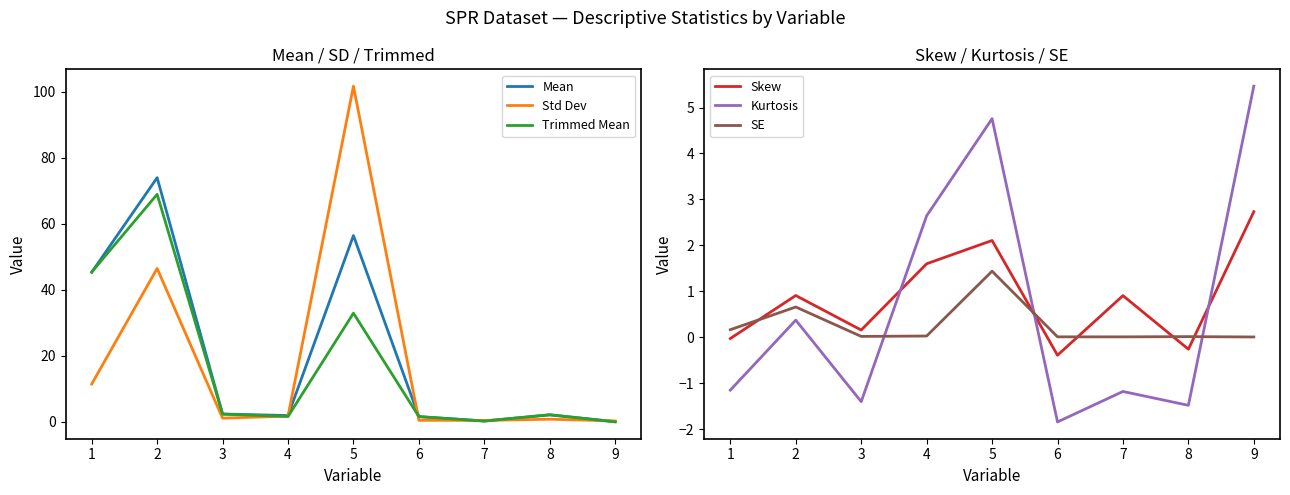

Is the value of Mean at 2 greater than the value of Std Dev at 5?

No